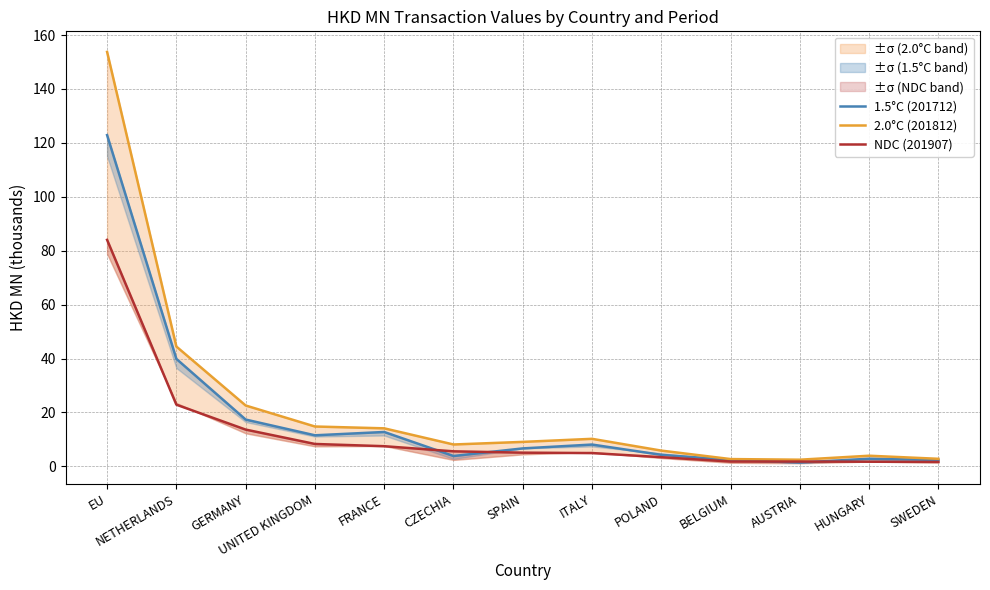

What are all the series names shown in the legend?

1.5°C (201712), 2.0°C (201812), NDC (201907)